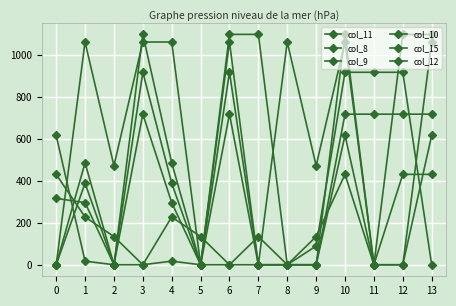

What is the value of the col_15 point at the 11th from the left?

615.9